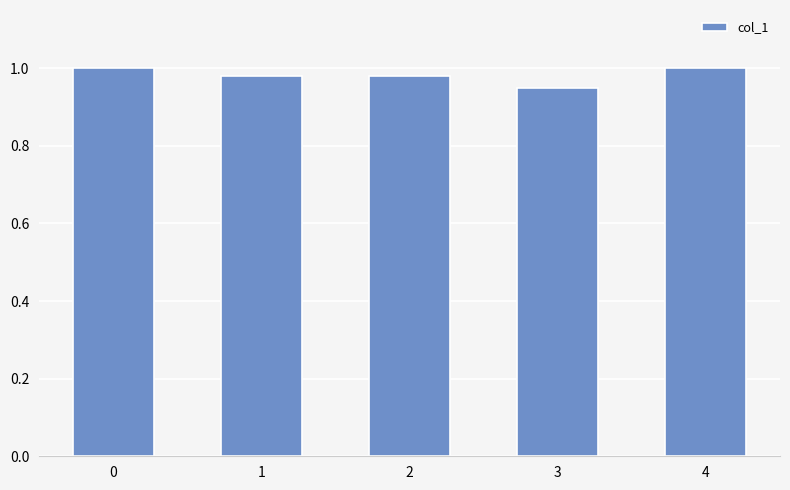

What is the sum of all values?

4.9